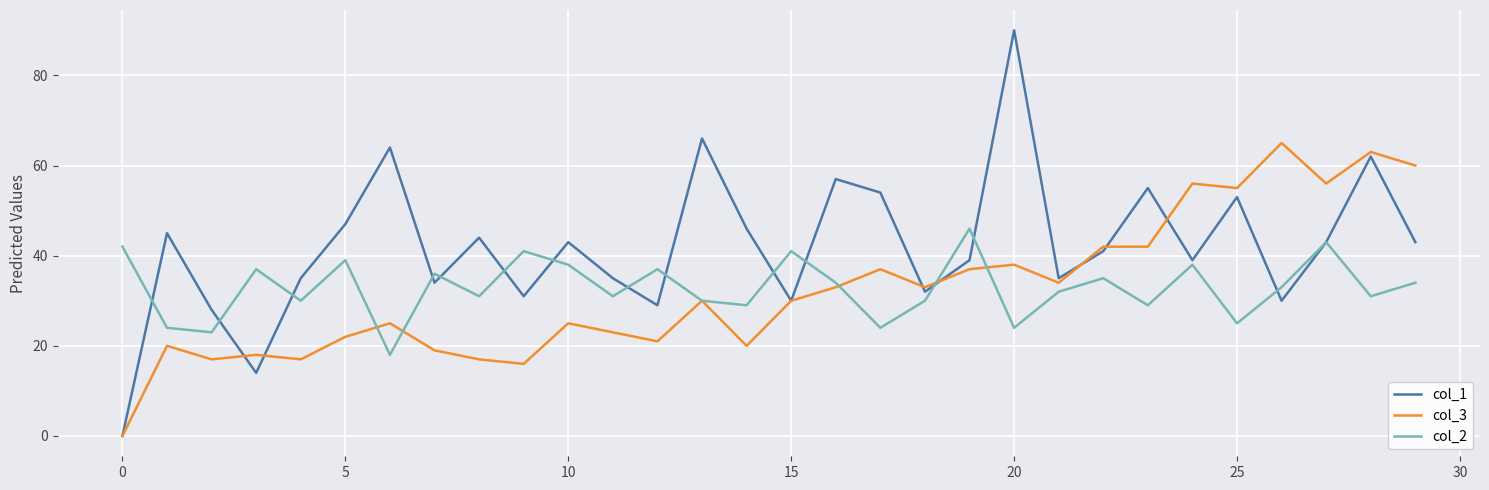

Which series has the largest total across all categories?

col_1